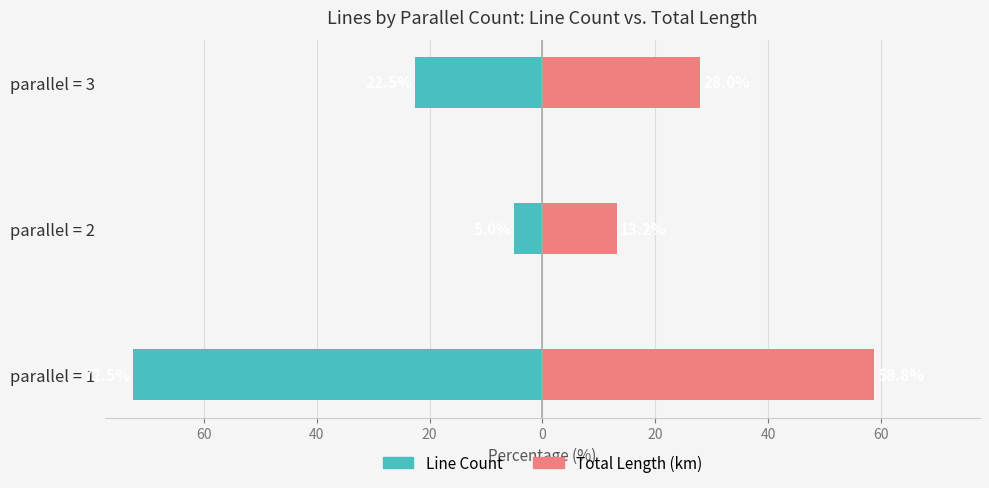

Which series has the largest total across all categories?

Total Length (km)